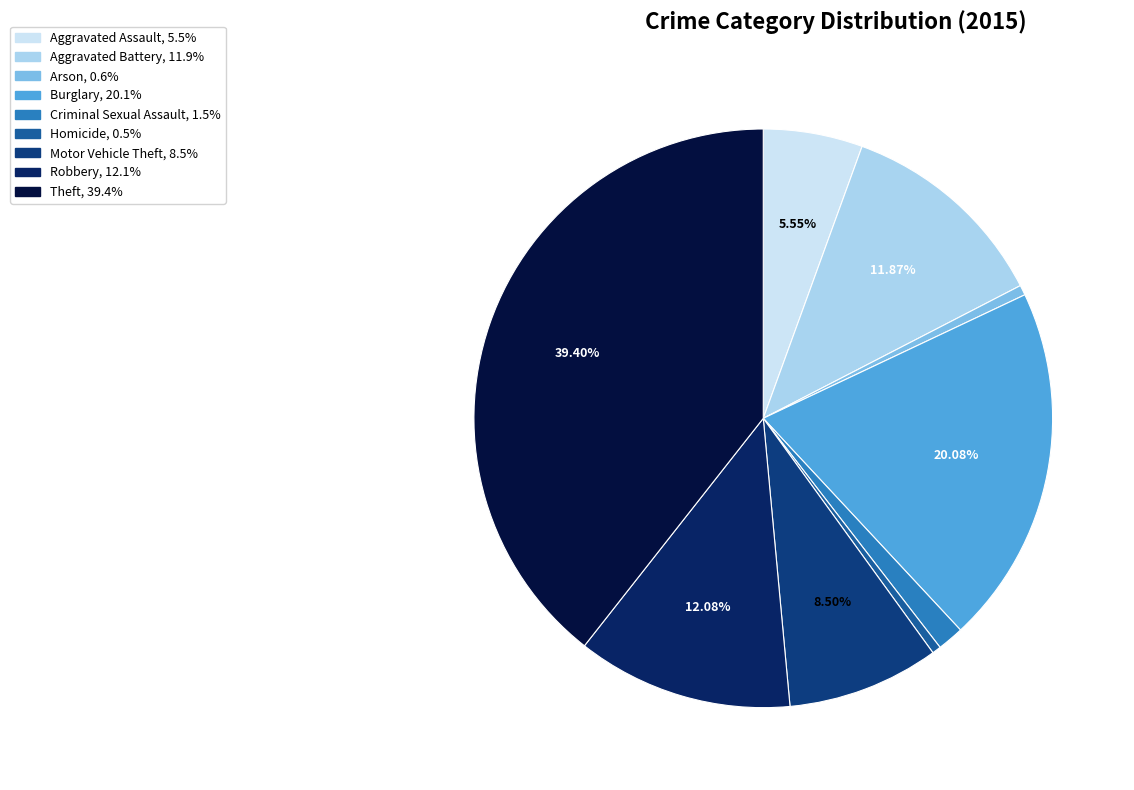

To the nearest percent, what percentage of the pie is Theft?

39%